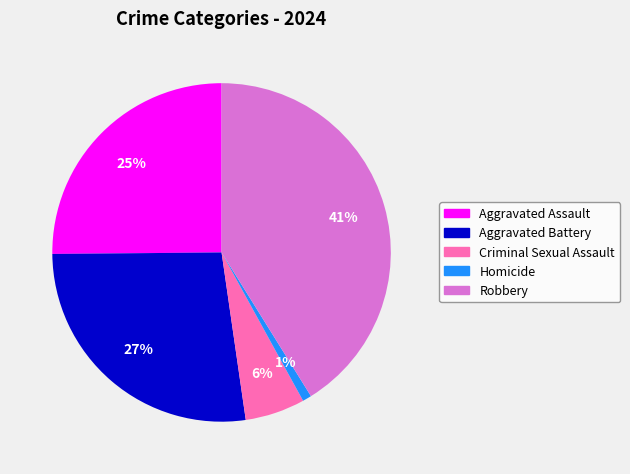

Between Homicide and Aggravated Battery, which is larger?

Aggravated Battery